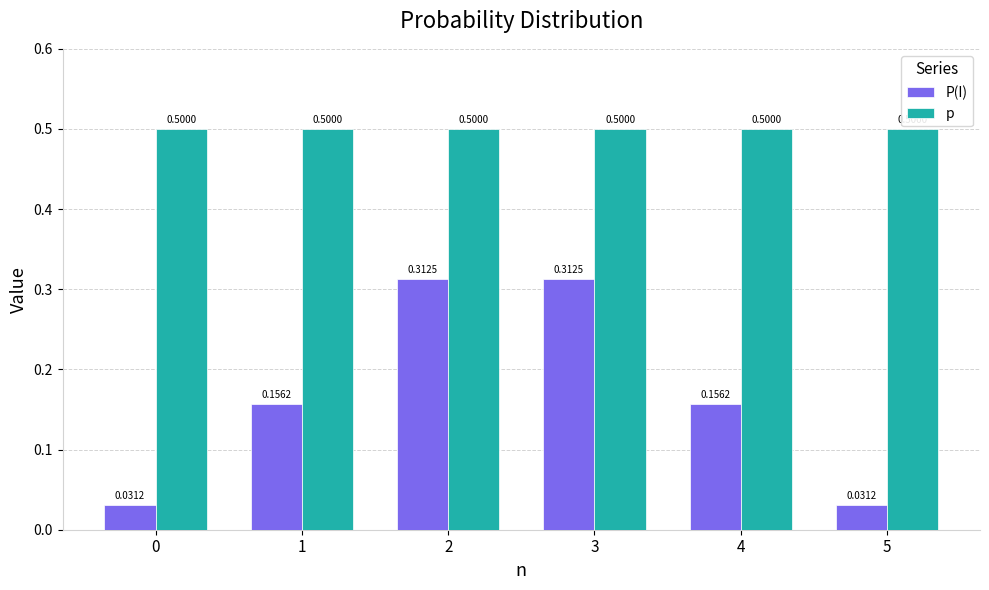

How many groups of bars are there?

6